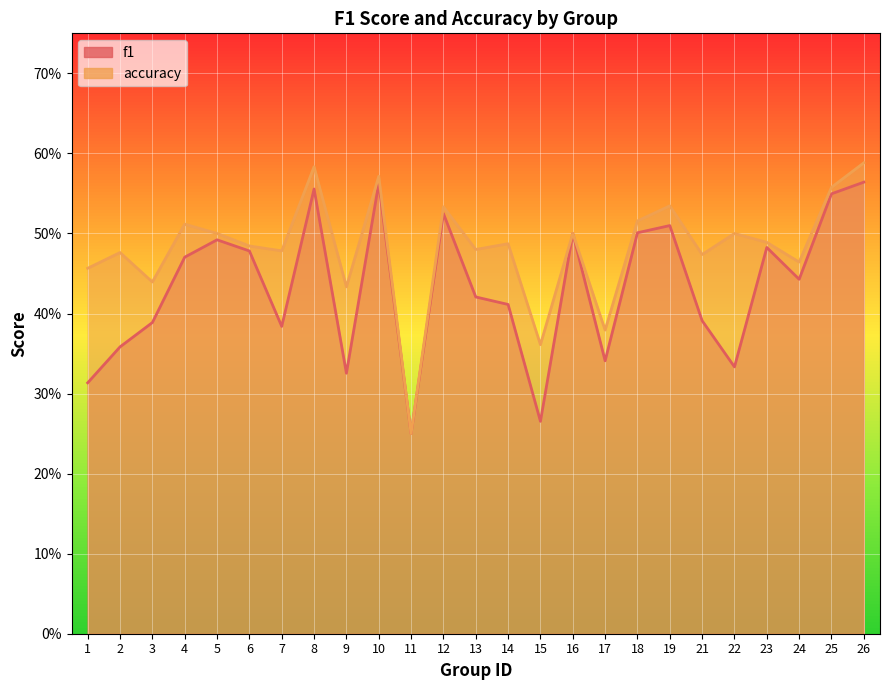

Reading right to left, list all the values displayed in this chart.

f1: 0.6	0.5	0.4	0.5	0.3	0.4	0.5	0.5	0.3	0.5	0.3	0.4	0.4	0.5	0.2	0.6	0.3	0.6	0.4	0.5	0.5	0.5	0.4	0.4	0.3
accuracy: 0.6	0.6	0.5	0.5	0.5	0.5	0.5	0.5	0.4	0.5	0.4	0.5	0.5	0.5	0.2	0.6	0.4	0.6	0.5	0.5	0.5	0.5	0.4	0.5	0.5